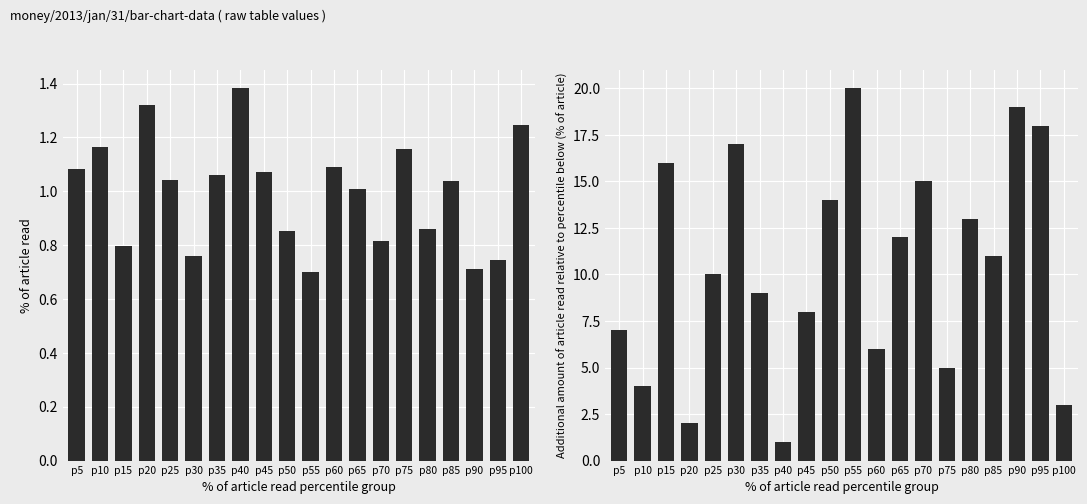

How many data points in col_4 are less than 11?

10